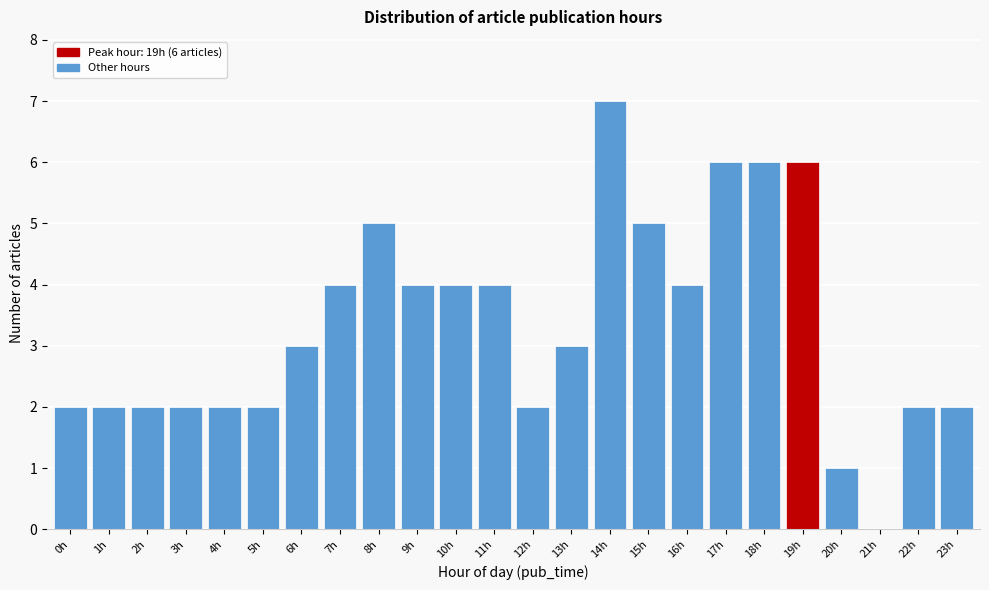

Reading left to right, list all the values displayed in this chart.

0h=2	1h=2	2h=2	3h=2	4h=2	5h=2	6h=3	7h=4	8h=5	9h=4	10h=4	11h=4	12h=2	13h=3	14h=7	15h=5	16h=4	17h=6	18h=6	19h=6	20h=1	21h=0	22h=2	23h=2